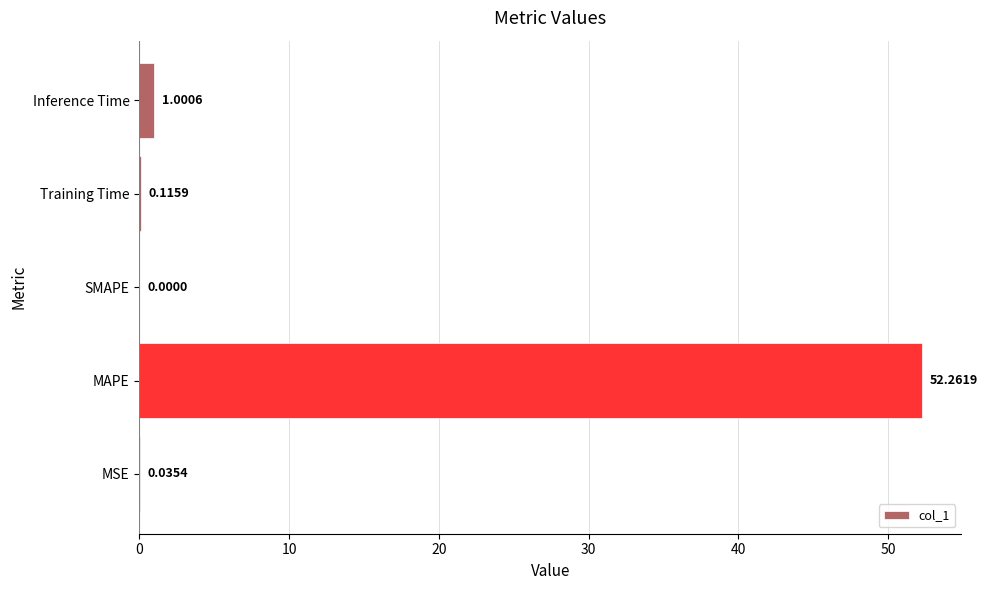

What is the change in value from MSE to Training Time?

+0.1